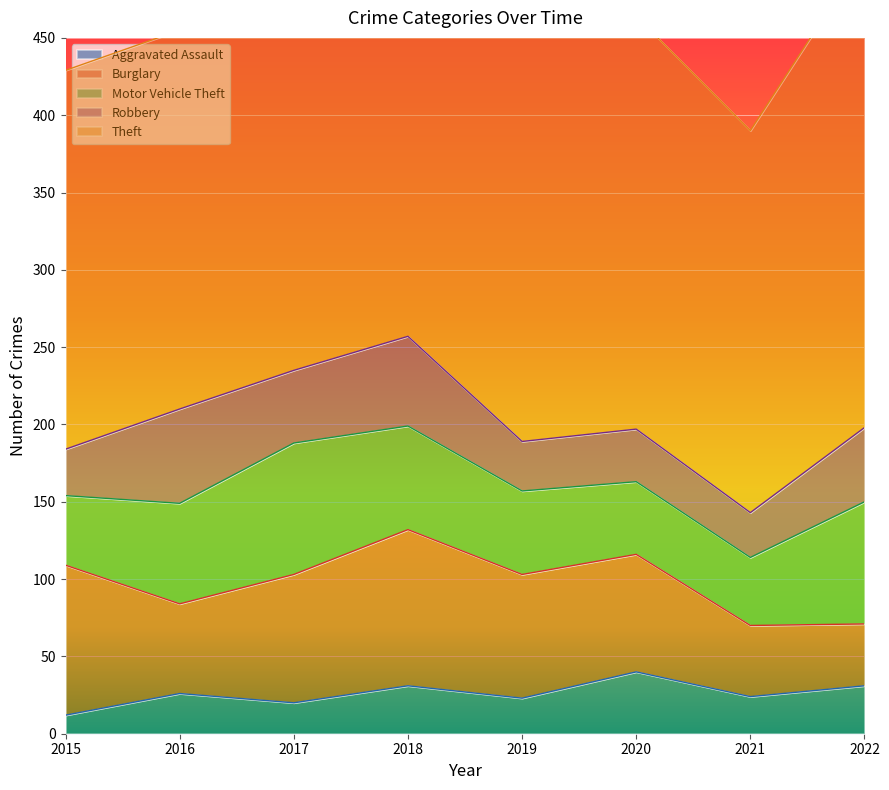

Reading right to left, list all the values displayed in this chart.

Aggravated Assault: 2022=31	2021=24	2020=40	2019=23	2018=31	2017=20	2016=26	2015=12
Burglary: 2022=40	2021=46	2020=76	2019=80	2018=101	2017=83	2016=58	2015=97
Motor Vehicle Theft: 2022=79	2021=44	2020=47	2019=54	2018=67	2017=85	2016=65	2015=45
Robbery: 2022=48	2021=29	2020=34	2019=32	2018=58	2017=47	2016=61	2015=30
Theft: 2022=306	2021=247	2020=267	2019=322	2018=316	2017=300	2016=245	2015=245